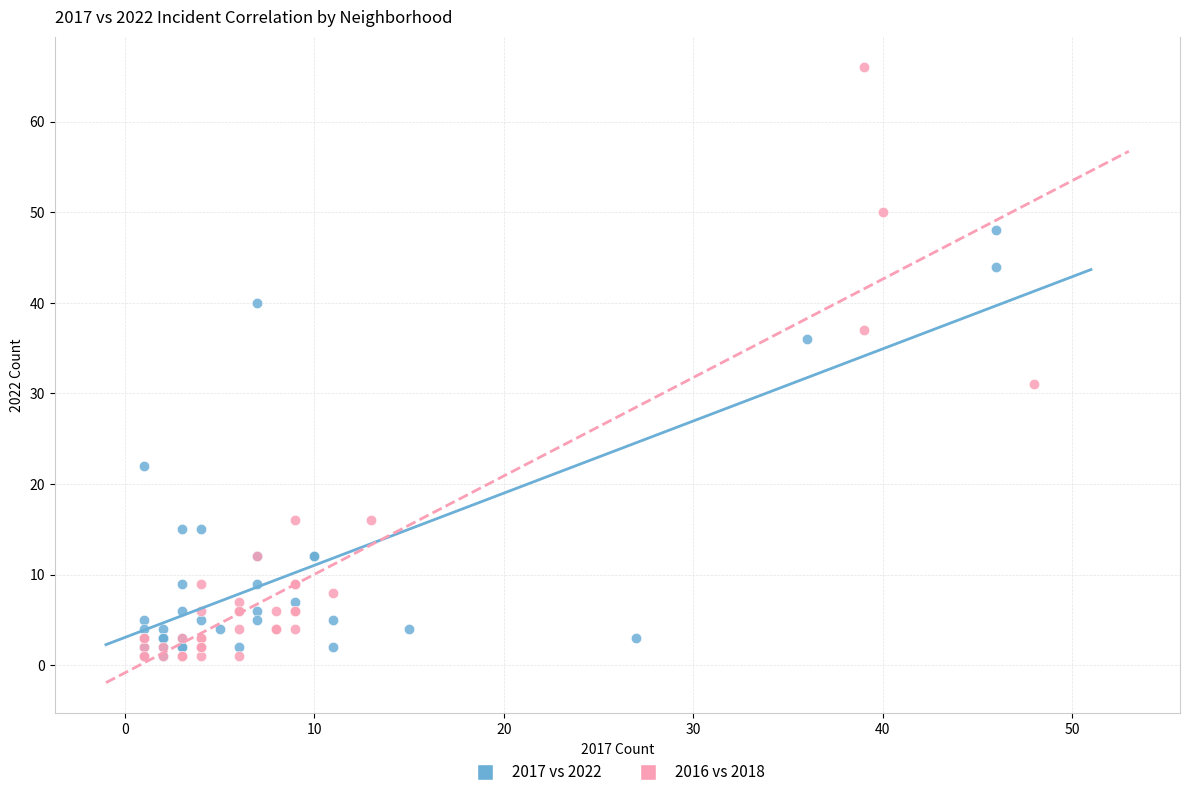

Which series has the widest spread of Y values?

2016 vs 2018